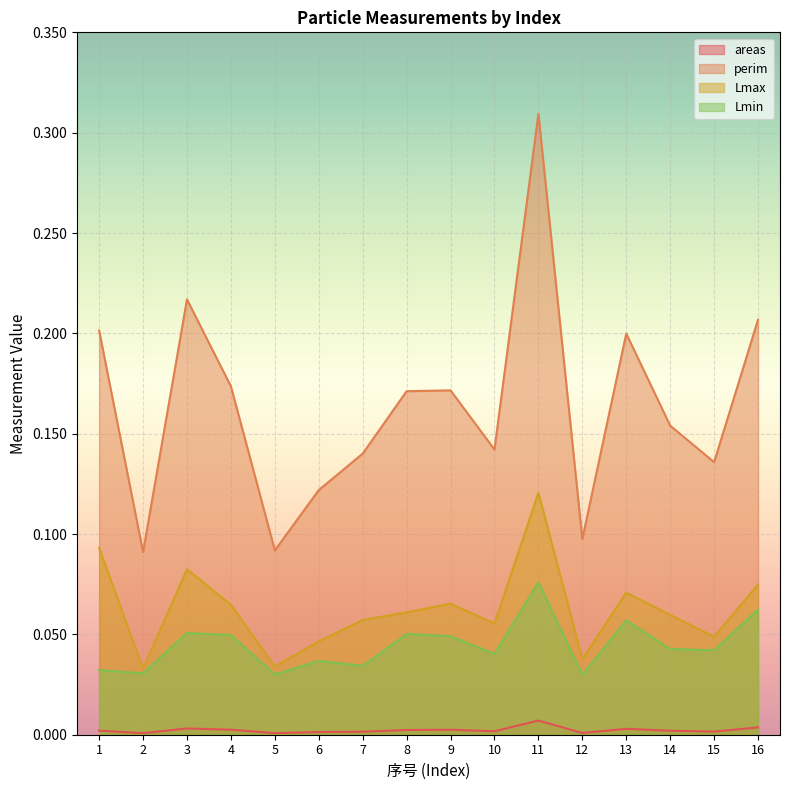

True or false: Lmin and Lmax intersect in this chart.

False